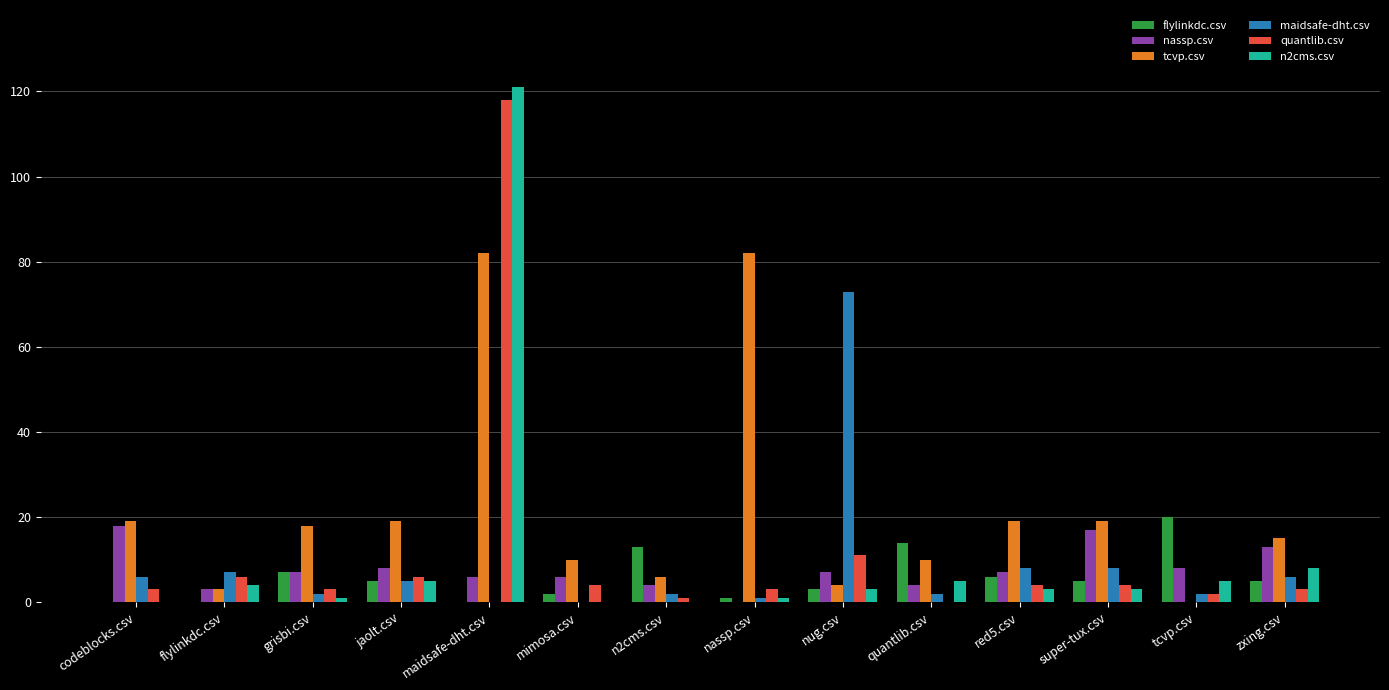

What are all the series names shown in the legend?

flylinkdc.csv, nassp.csv, tcvp.csv, maidsafe-dht.csv, quantlib.csv, n2cms.csv